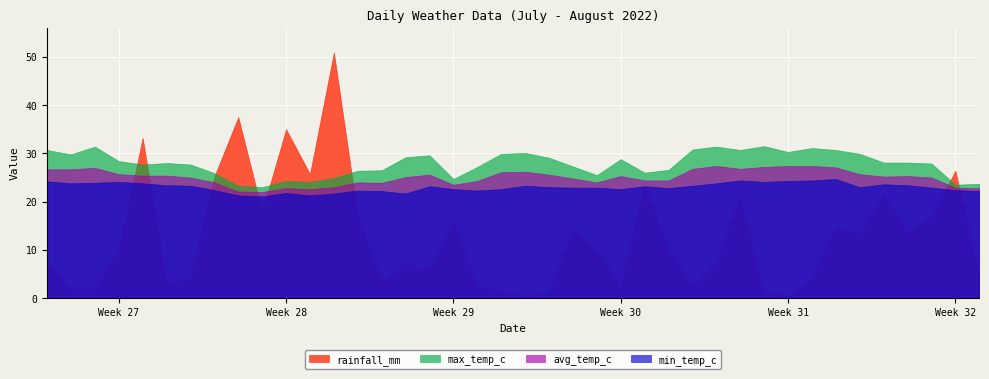

What is the label of the 14th point from the right?

2022-07-27